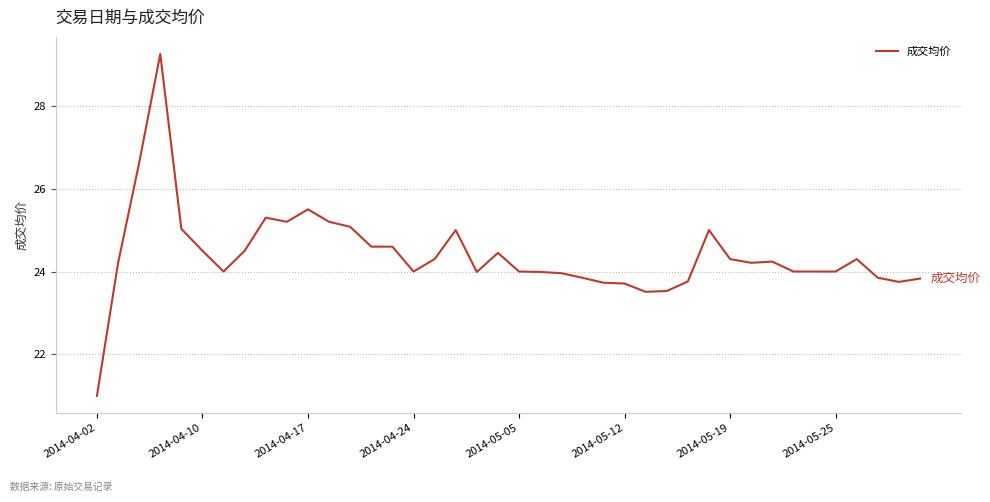

What is the smallest value displayed?

21.0